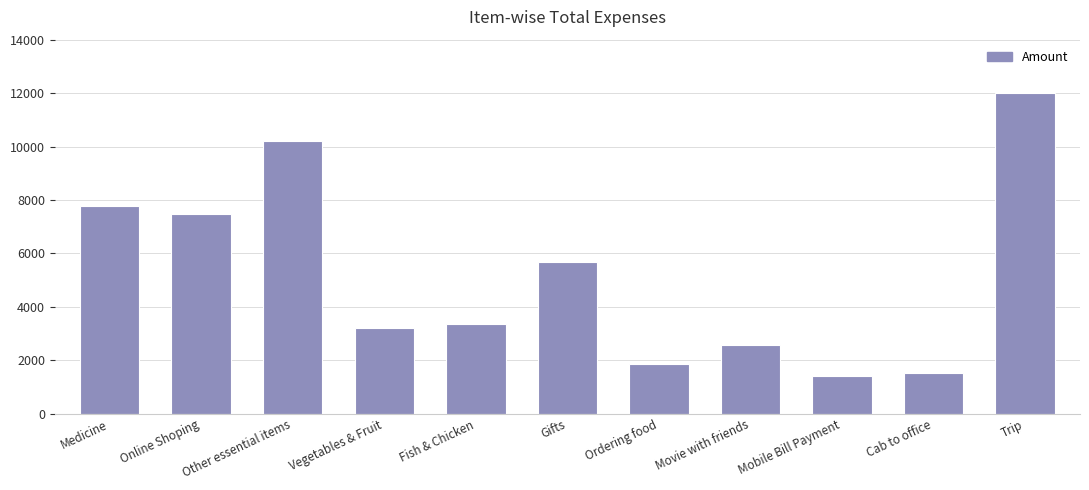

The value at Trip is 12000.0. True or false?

True